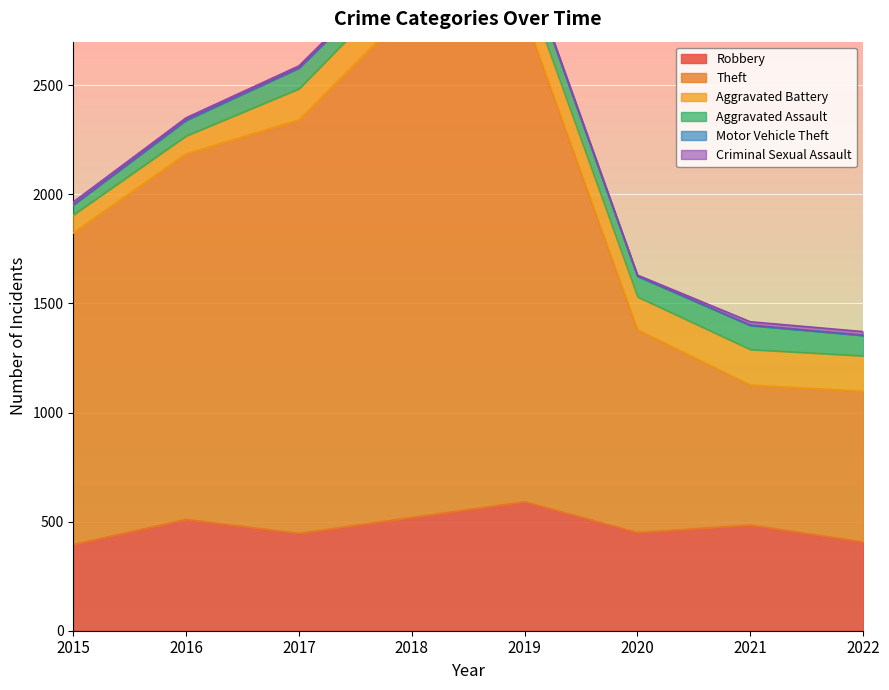

What are all the series names shown in the legend?

Robbery, Theft, Aggravated Battery, Aggravated Assault, Motor Vehicle Theft, Criminal Sexual Assault